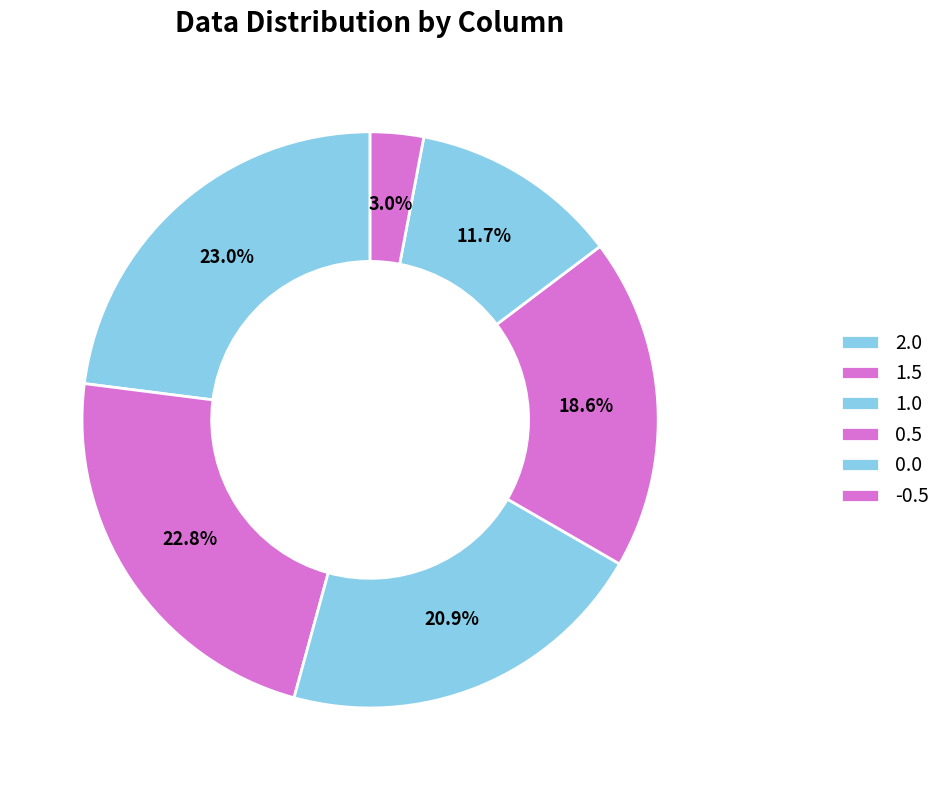

To the nearest percent, what is the combined percentage of 1.0 and 0.0?

33%